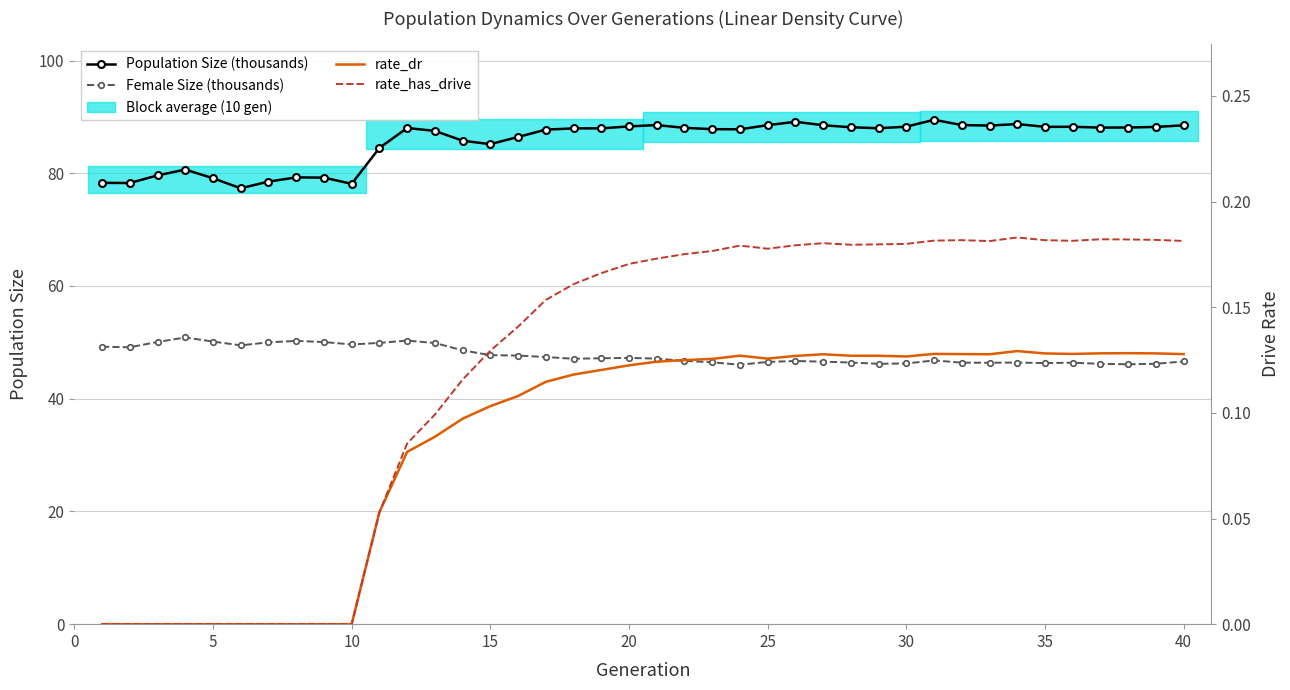

The Female Size (thousands) series shows 46.6 at 40. True or false?

True